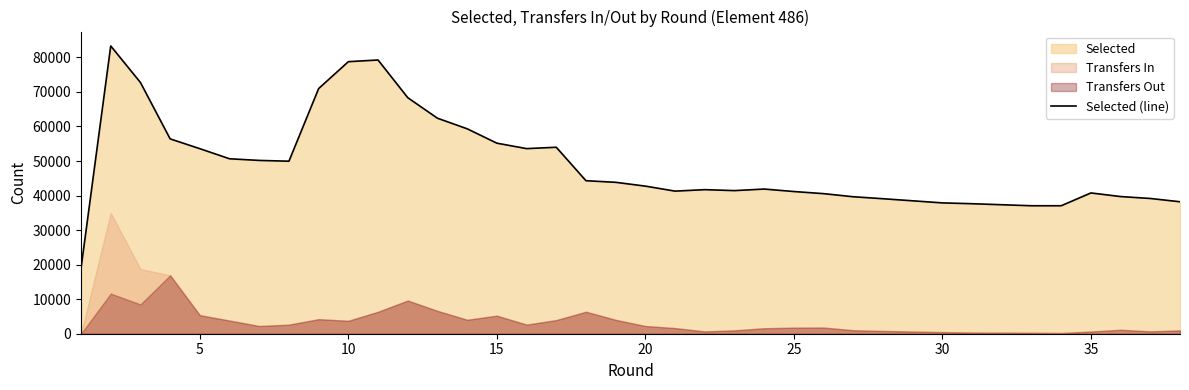

How many data points does each series have?

36